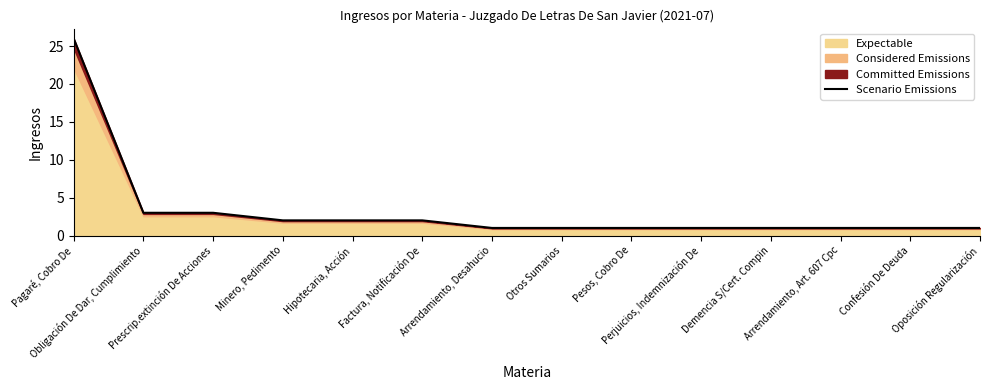

At which label is the value closest to 13?

Obligación De Dar, Cumplimiento